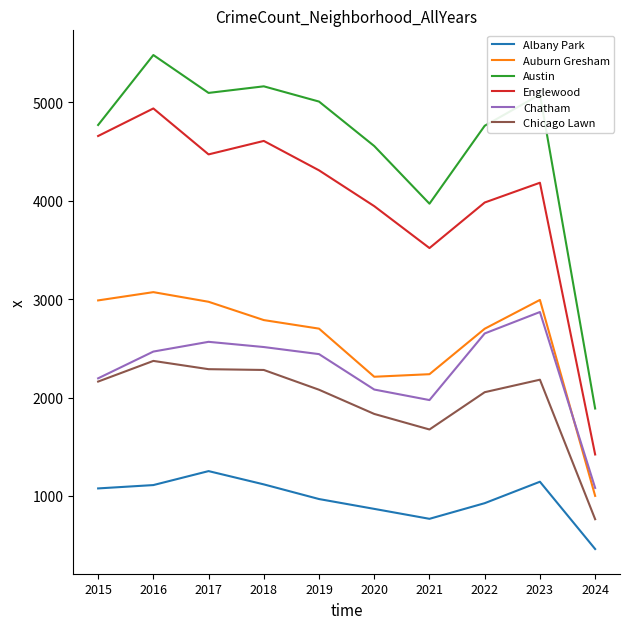

True or false: Auburn Gresham has more than 1 interior local peaks.

True